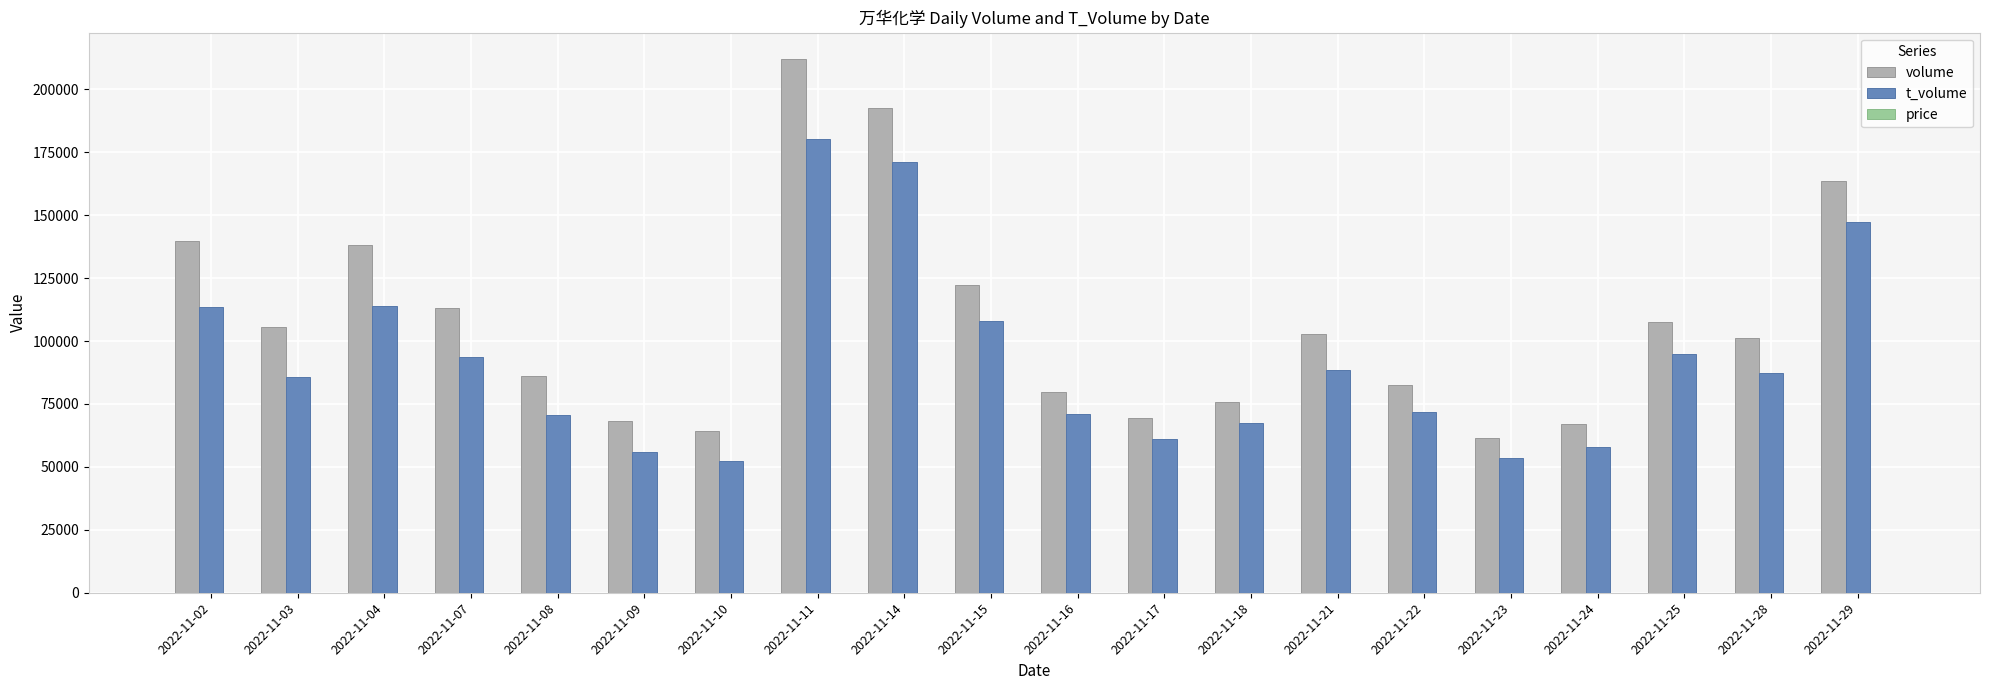

At which category is the sum across all series the highest?

2022-11-11